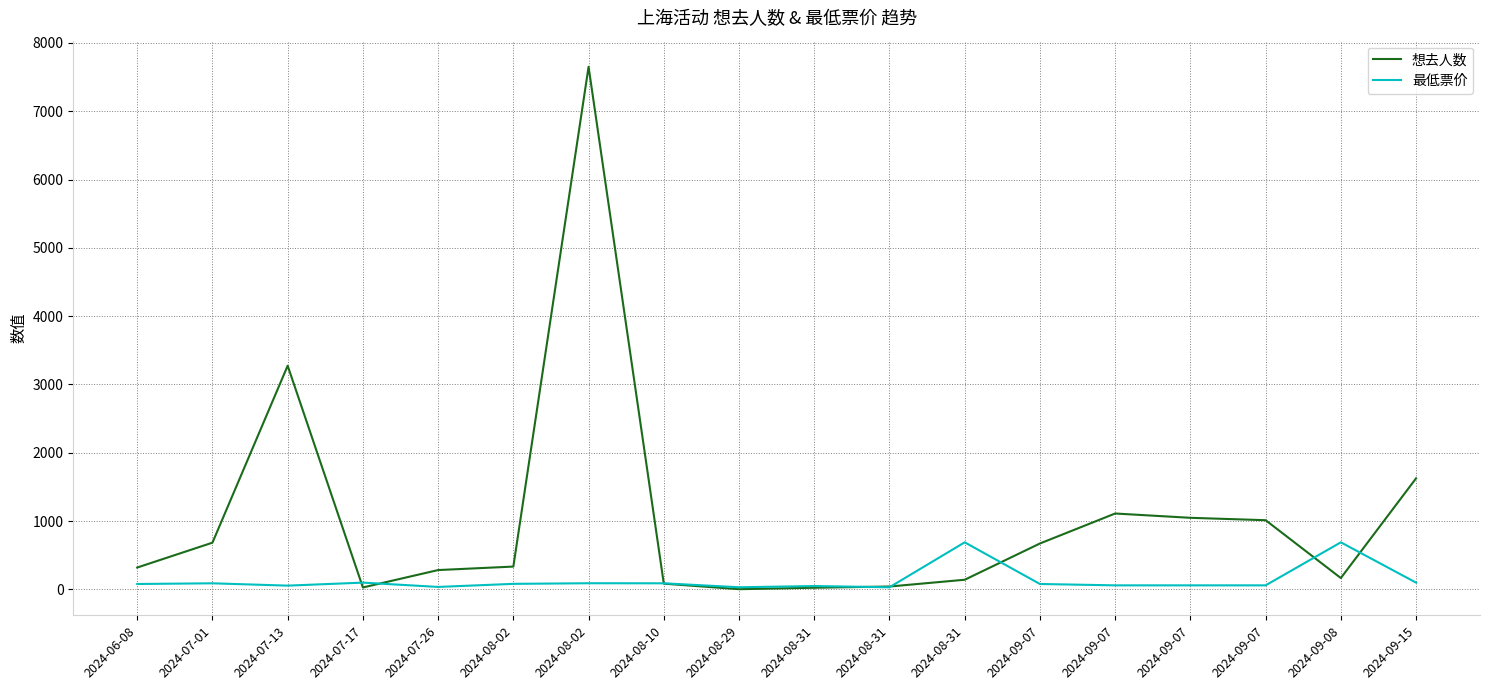

What are all the series names shown in the legend?

想去人数, 最低票价